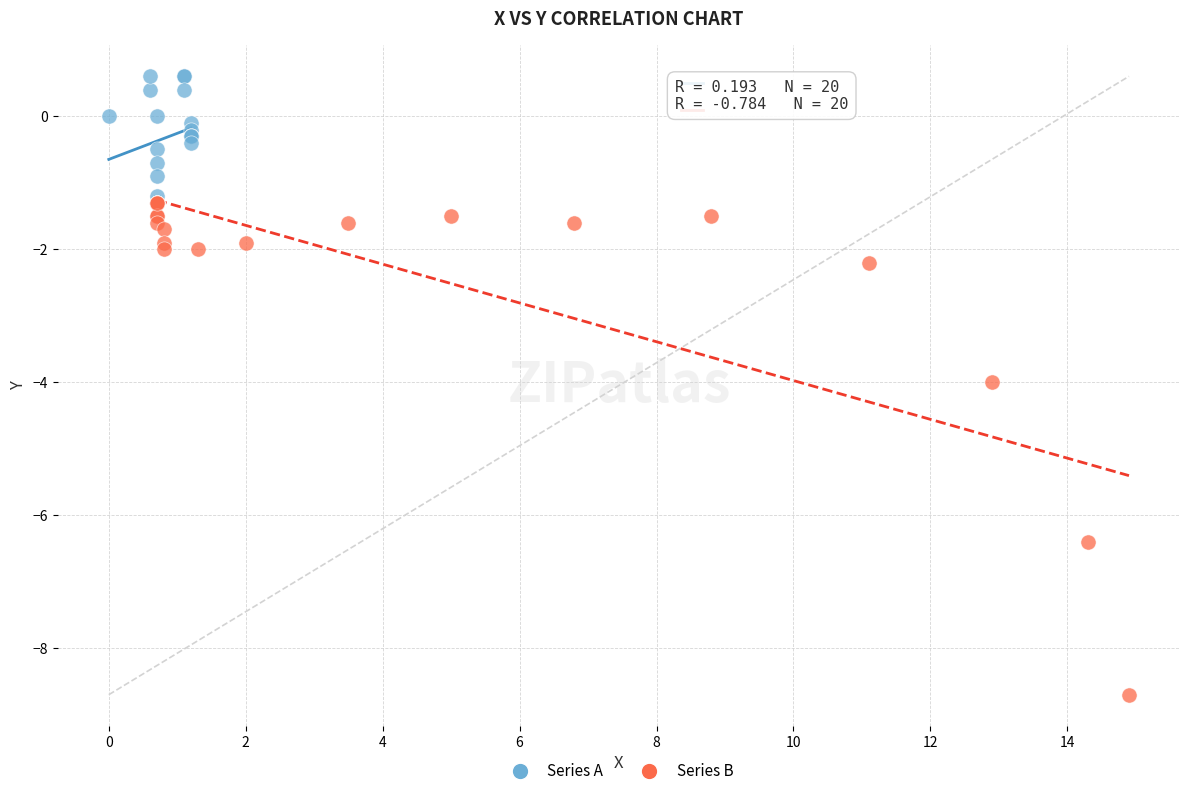

Which series contains the highest Y value?

Series A